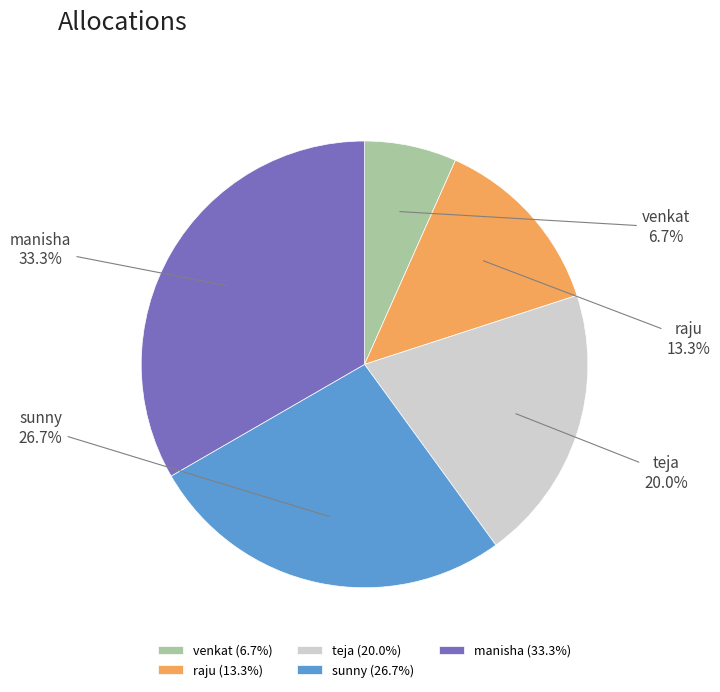

Does teja account for over 50% of the chart?

No